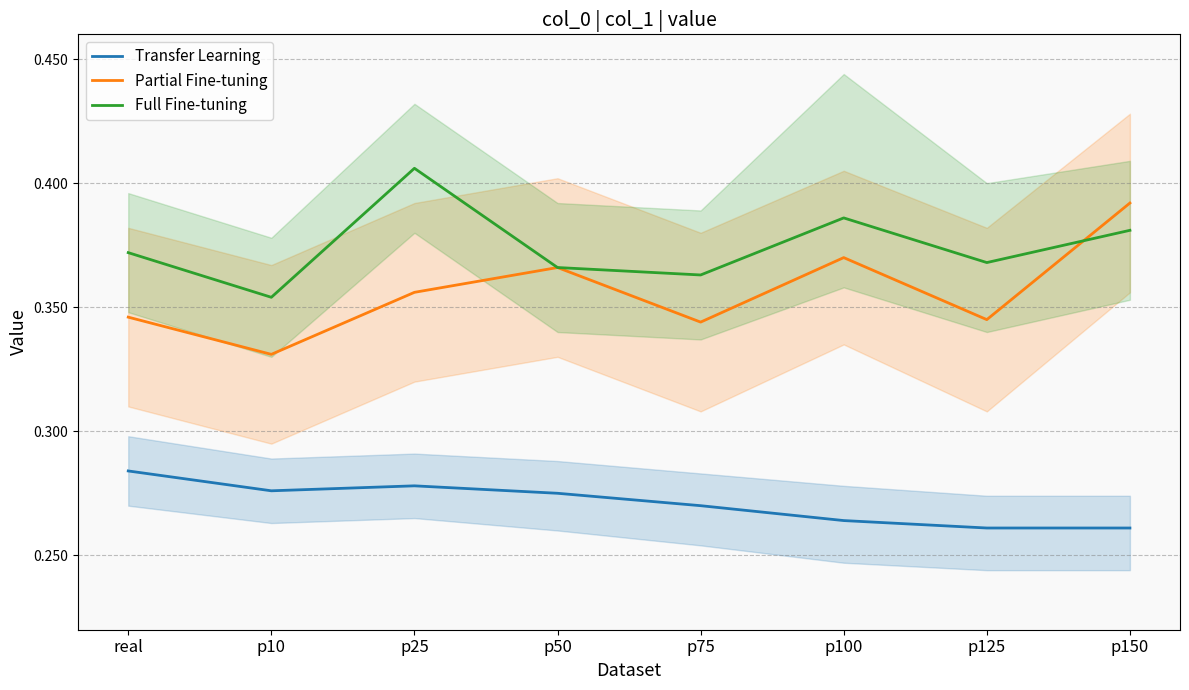

Is it true that Transfer Learning equals 0.1 at p10?

False